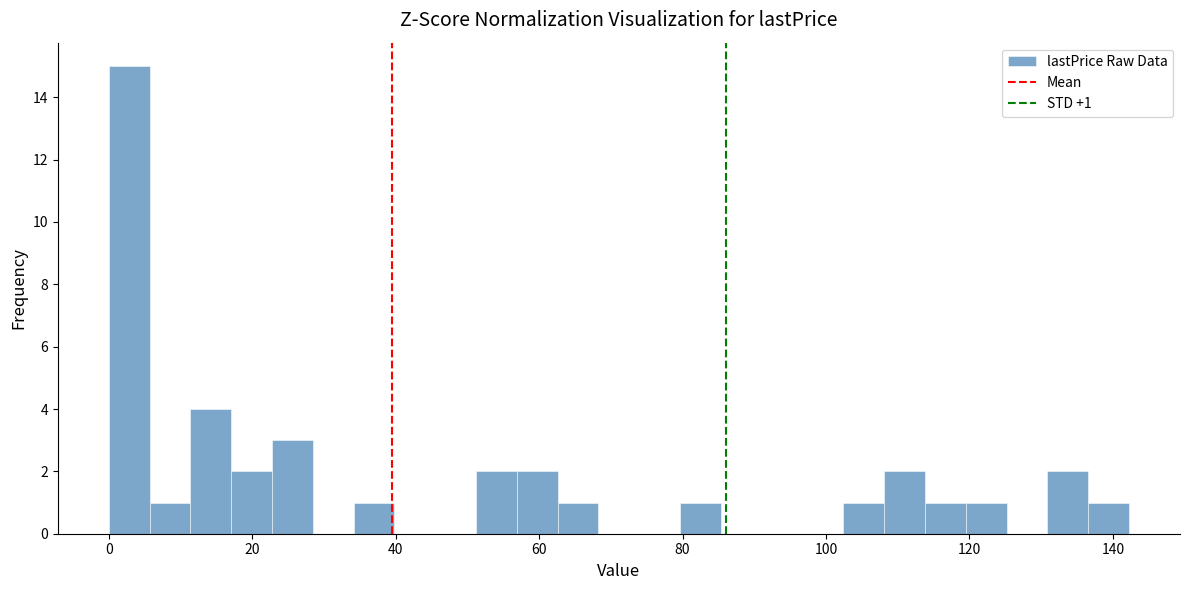

Around what value on the x-axis is the tallest bar? Give the approximate position of its centre, as read against the axis.

2